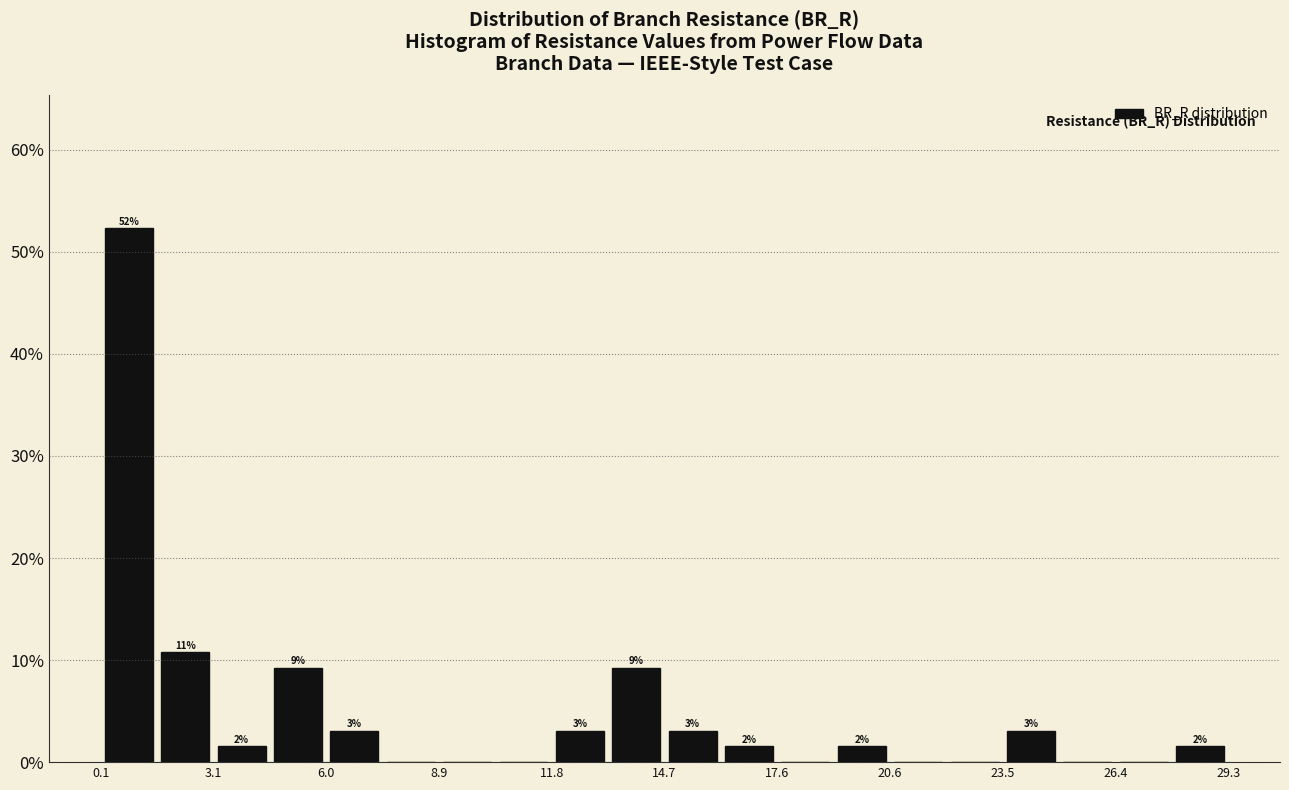

Around what value on the x-axis is the tallest bar? Give the approximate position of its centre, as read against the axis.

1.0